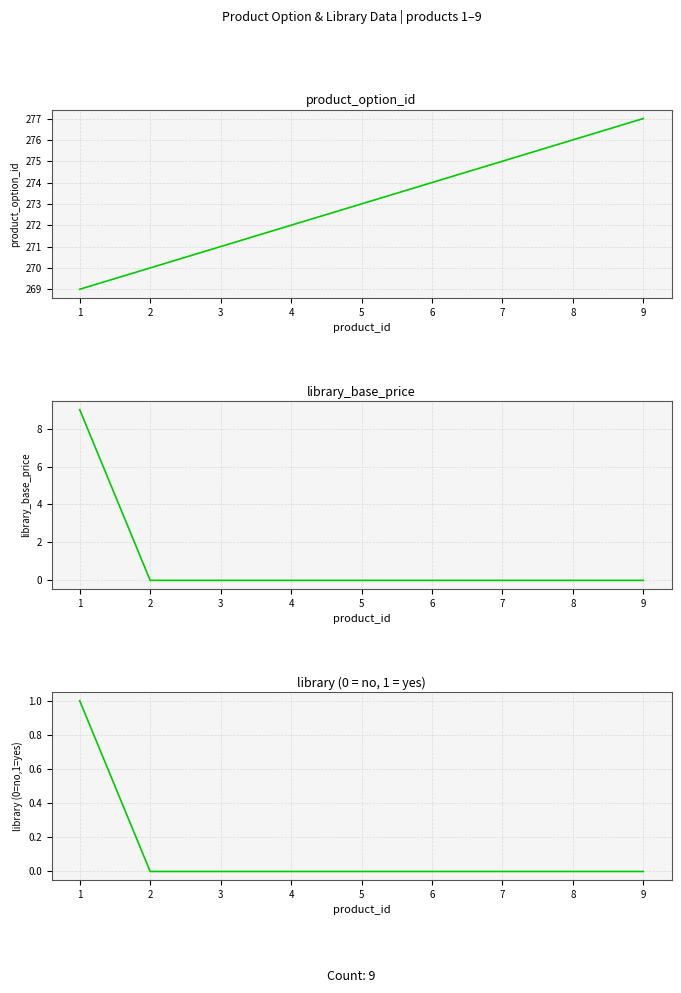

How many lines are shown in the chart?

3